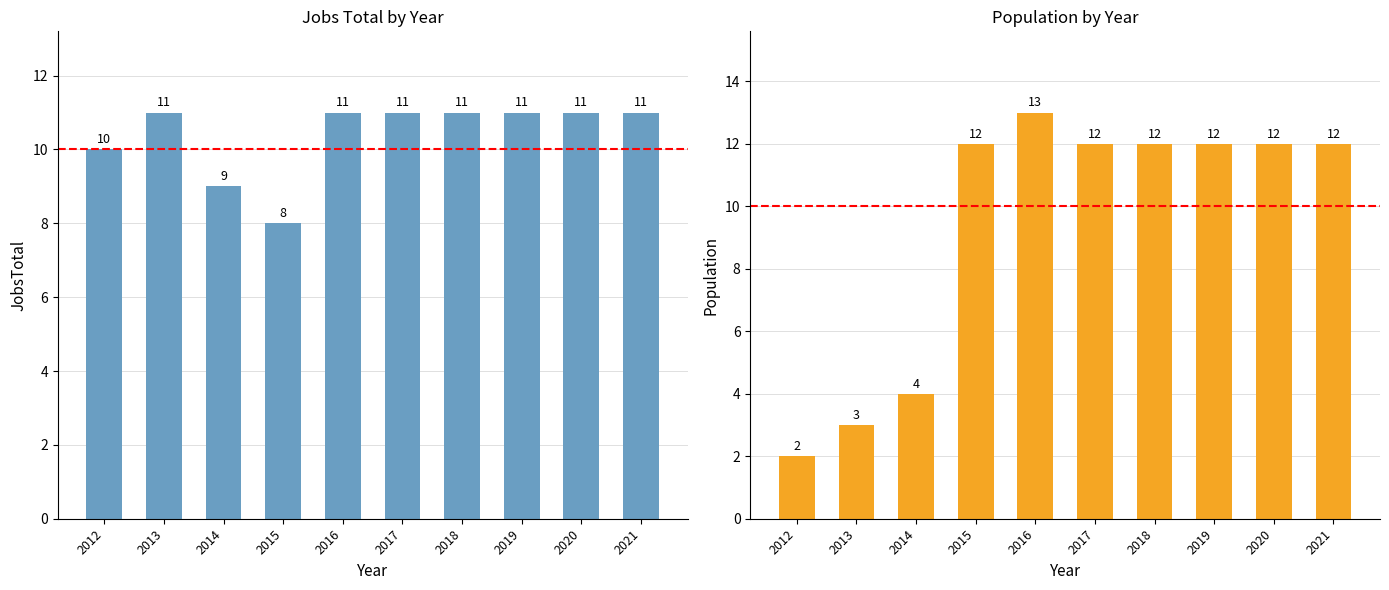

The JobsTotal series shows 11 at 2019. True or false?

True